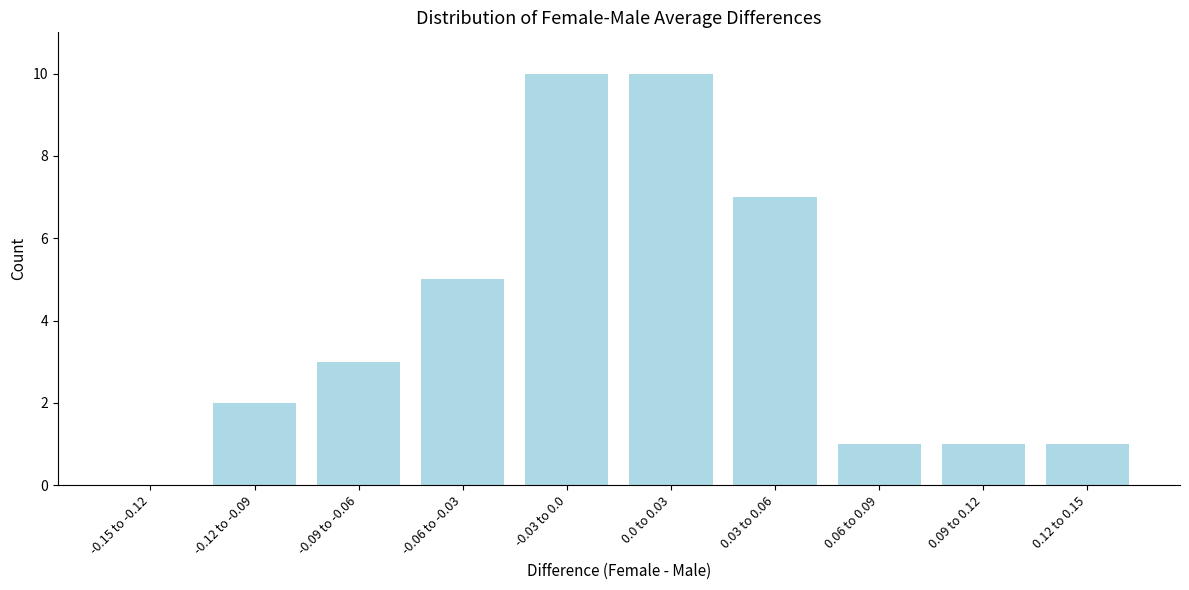

Reading left to right, extract all data points from this chart.

-0.15 to -0.12=0	-0.12 to -0.09=2	-0.09 to -0.06=3	-0.06 to -0.03=5	-0.03 to 0.0=10	0.0 to 0.03=10	0.03 to 0.06=7	0.06 to 0.09=1	0.09 to 0.12=1	0.12 to 0.15=1